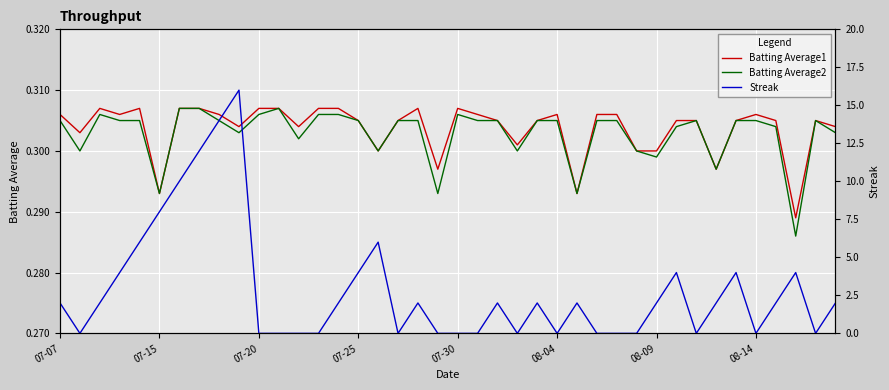

Which series changed the most between 18 and 27?

Streak